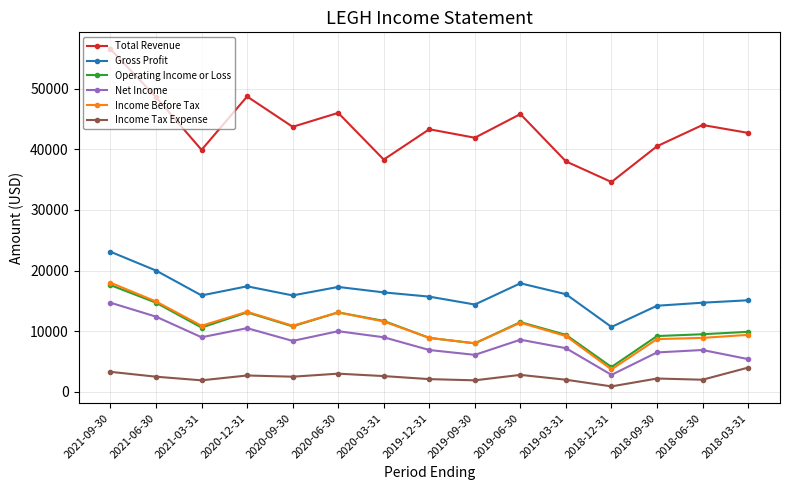

True or false: Income Before Tax has a value of 12454 at 2019-09-30.

False